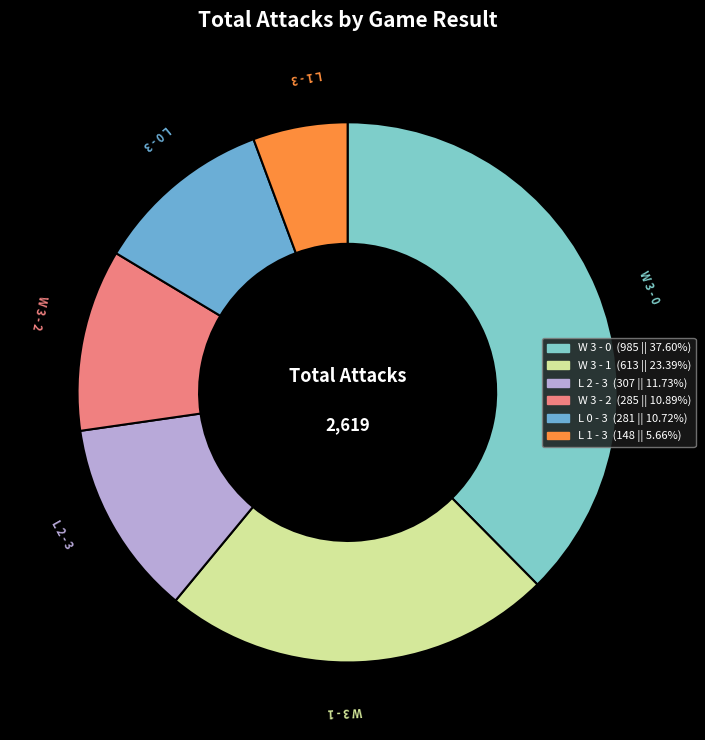

How many slices are in this pie chart?

6